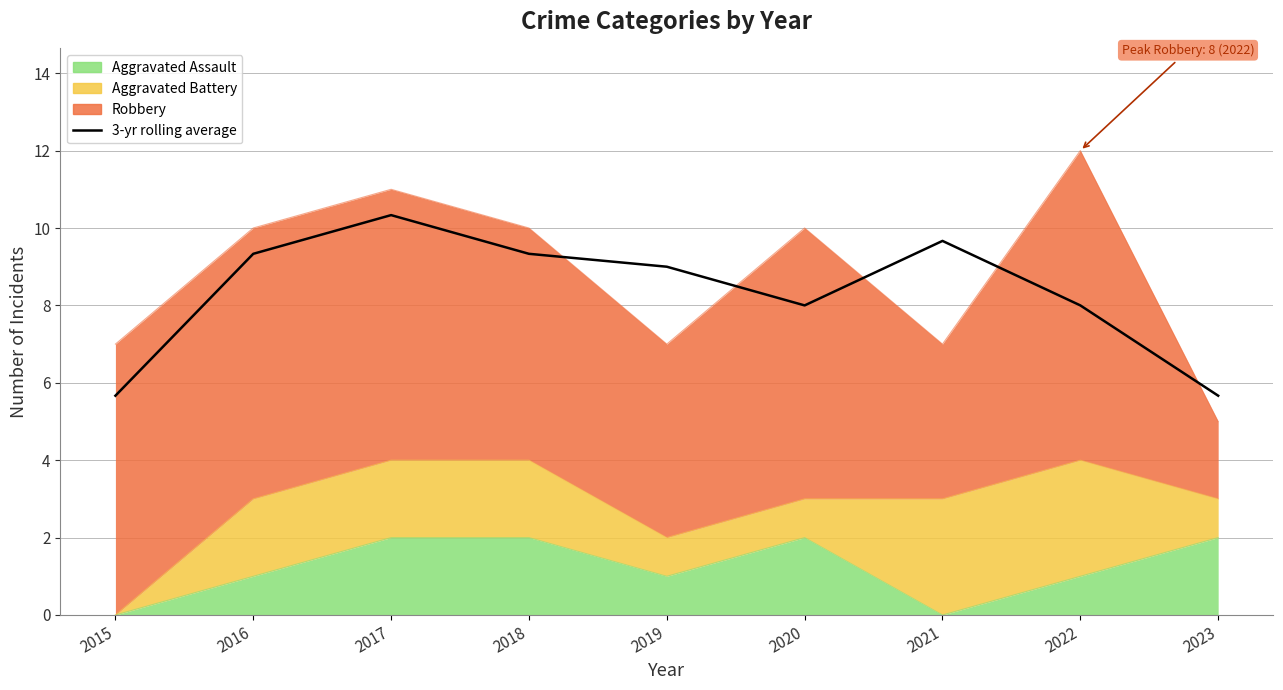

Reading left to right, what are all the values shown in this chart?

2015=5.7	2016=9.3	2017=10.3	2018=9.3	2019=9.0	2020=8.0	2021=9.7	2022=8.0	2023=5.7